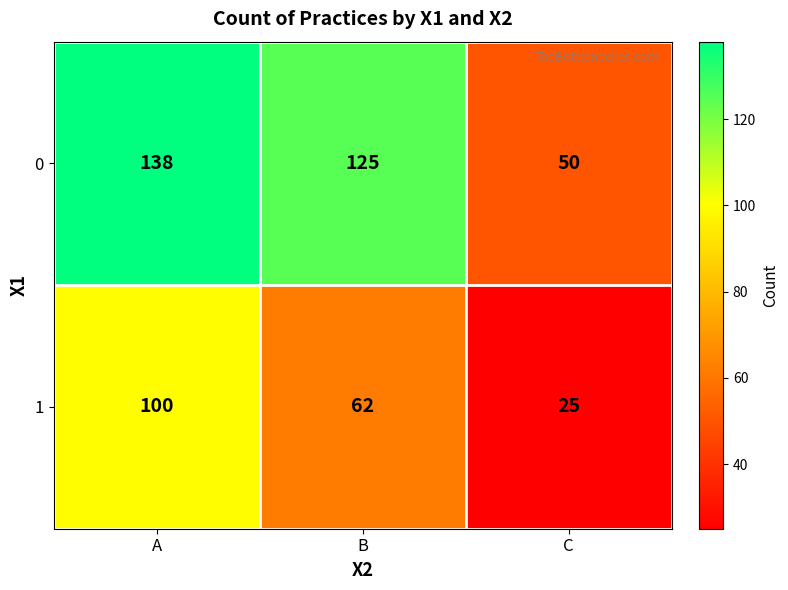

What is the difference between the maximum and minimum values in the 1 series?

75